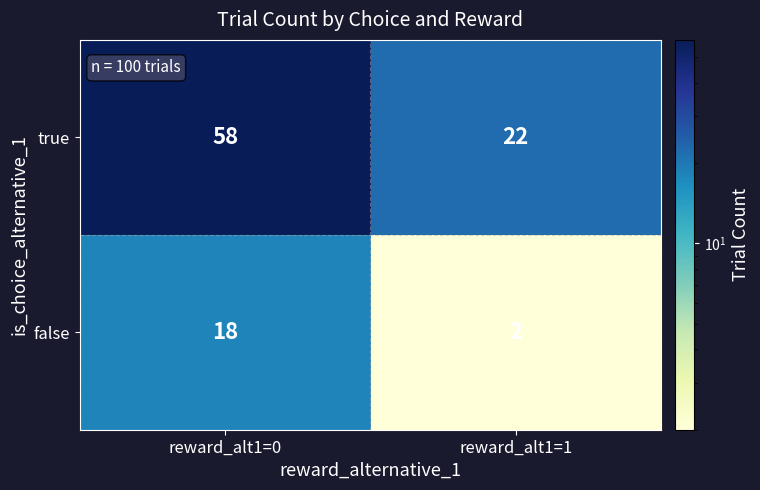

Rank the series by their maximum value, from lowest to highest.

false, true